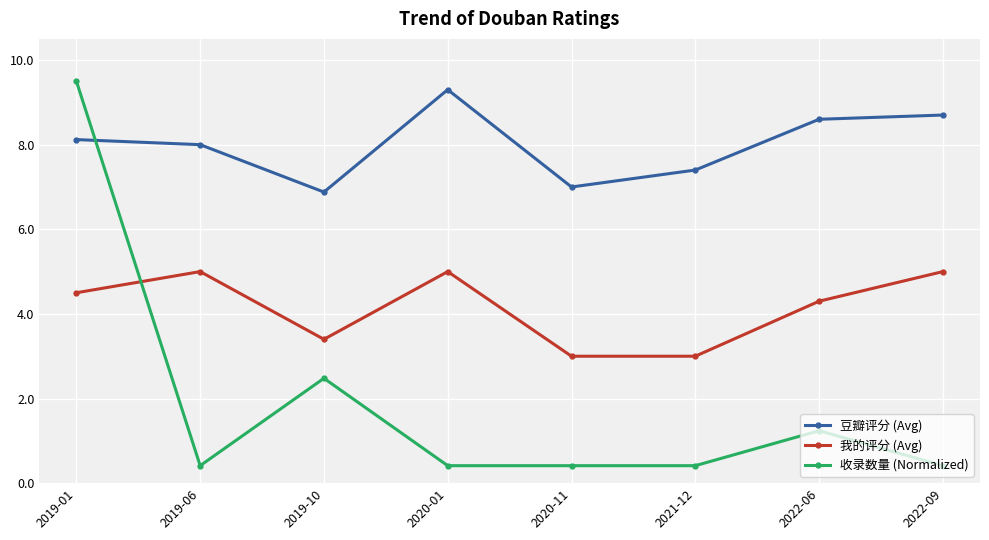

What is the highest value of the 豆瓣评分 (Avg) series?

9.3